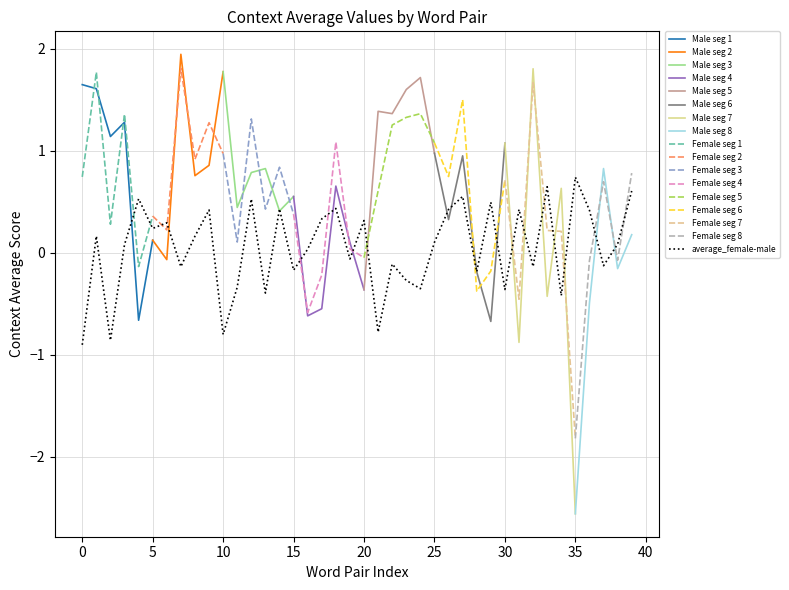

How many intersections are there between Female seg 1 and Male seg 1?

3